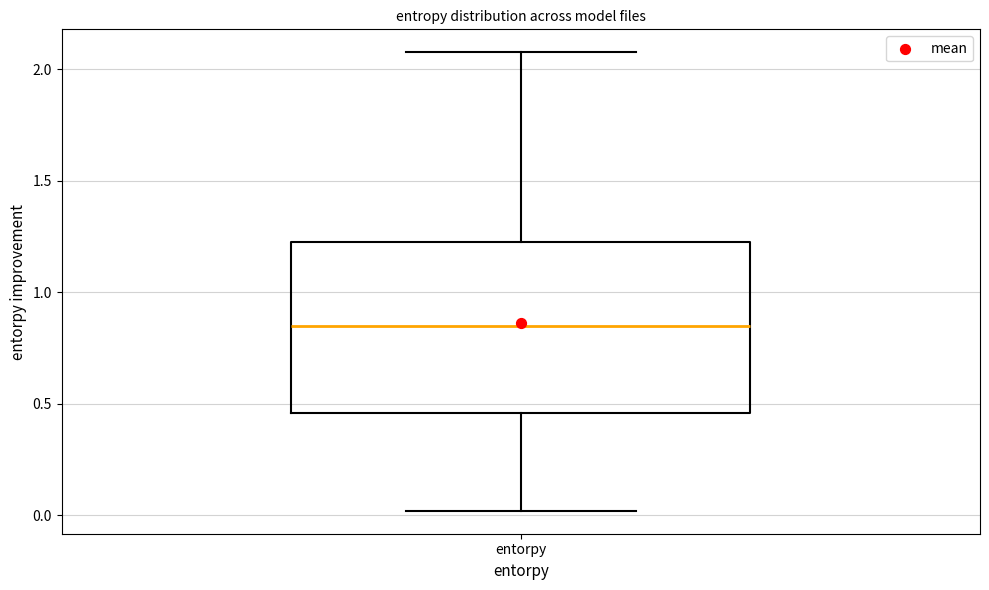

Where does the upper whisker of the box for entorpy end on the y-axis? The values are not printed on the chart, so give them approximately, as read against the axis.

2.10